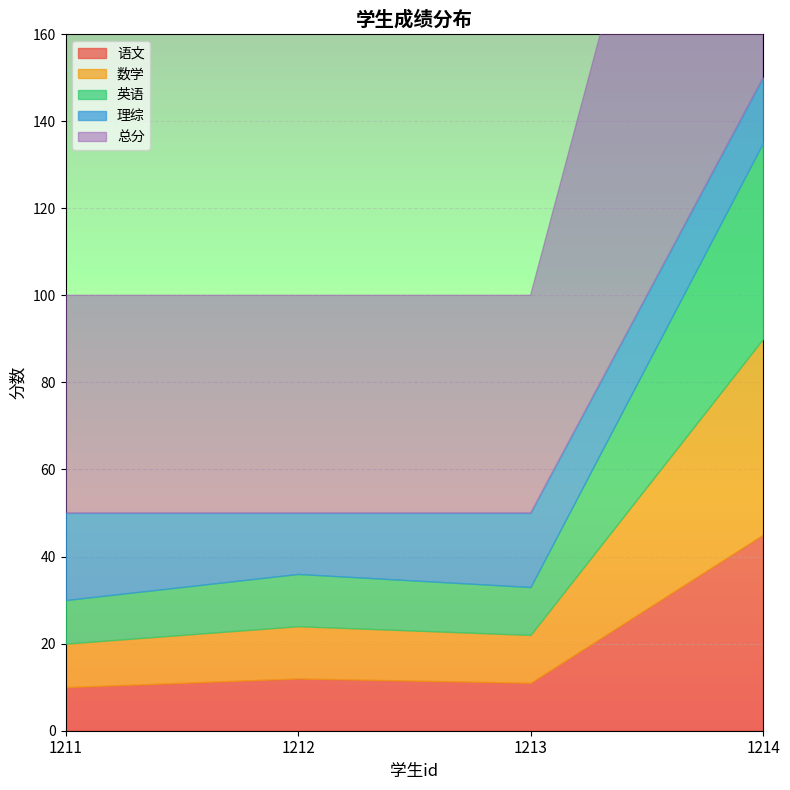

What is the difference between the maximum and second lowest values in the 语文 series?

34